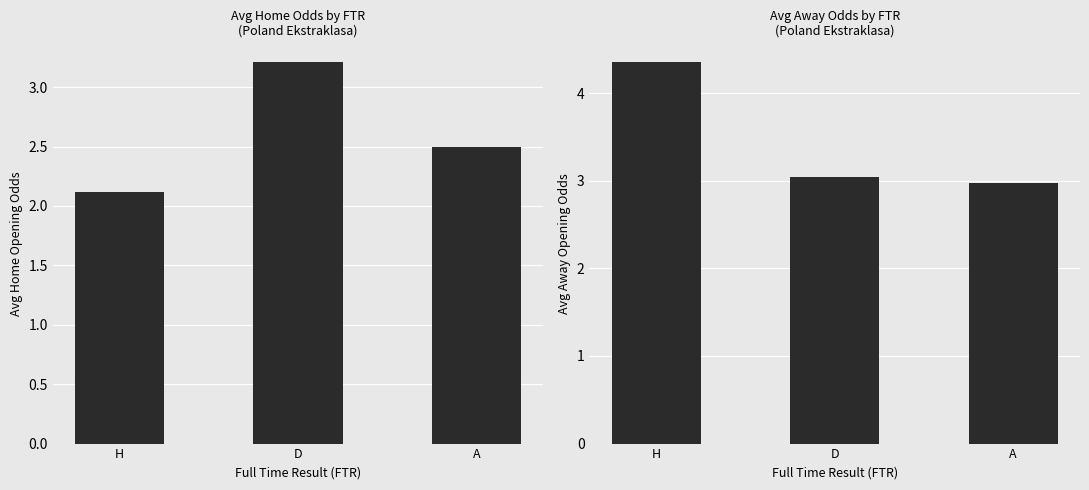

What position from the left is A?

3